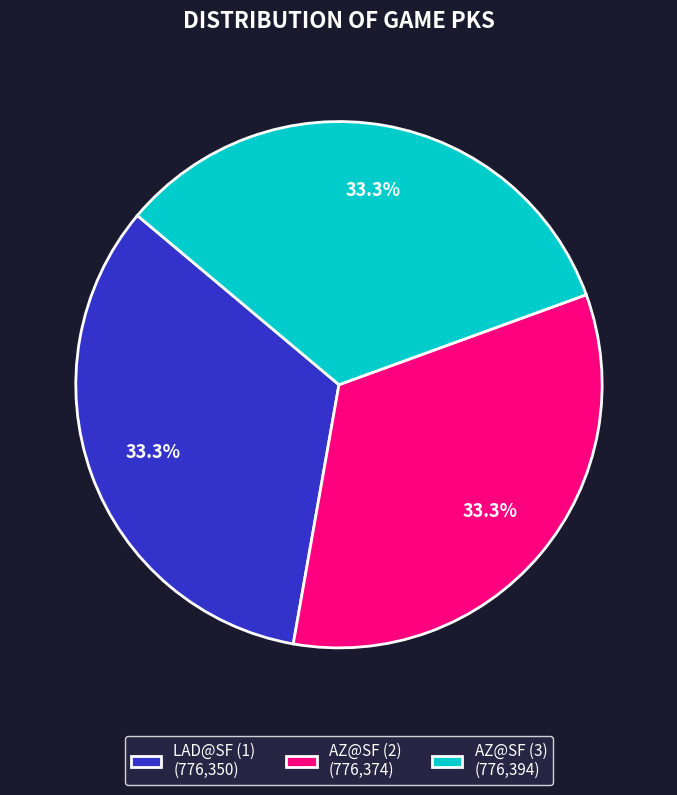

Combined, what portion of the pie is LAD@SF (1) and AZ@SF (2)?

66.7%